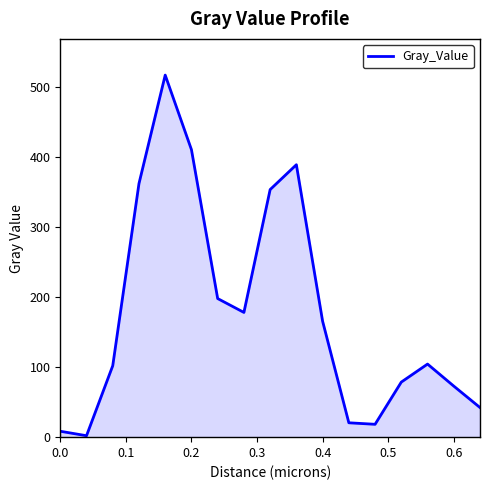

What is the maximum value shown in the chart?

516.3